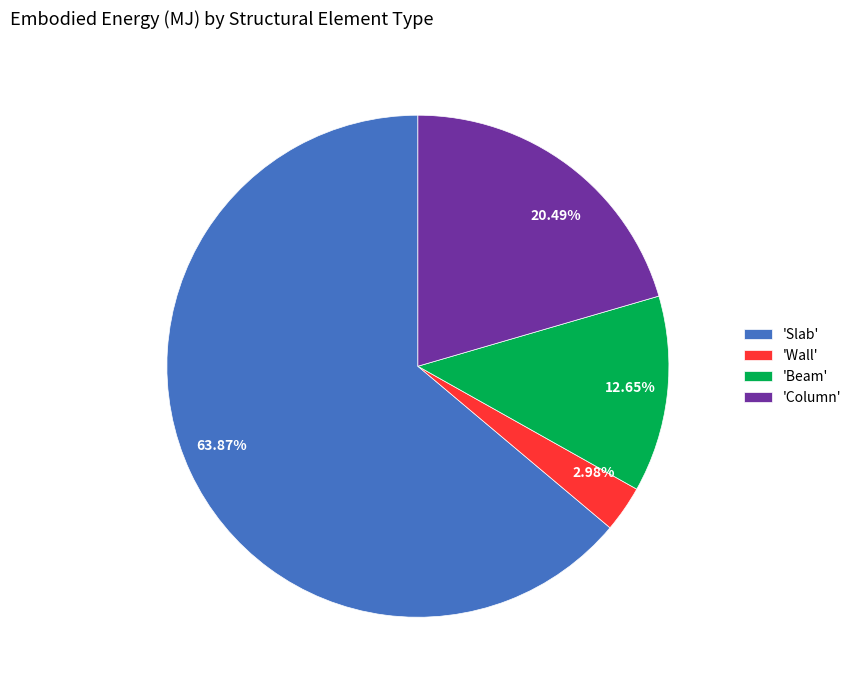

Approximately how many times larger is the value at 63.87% compared to 2.98%?

21.4